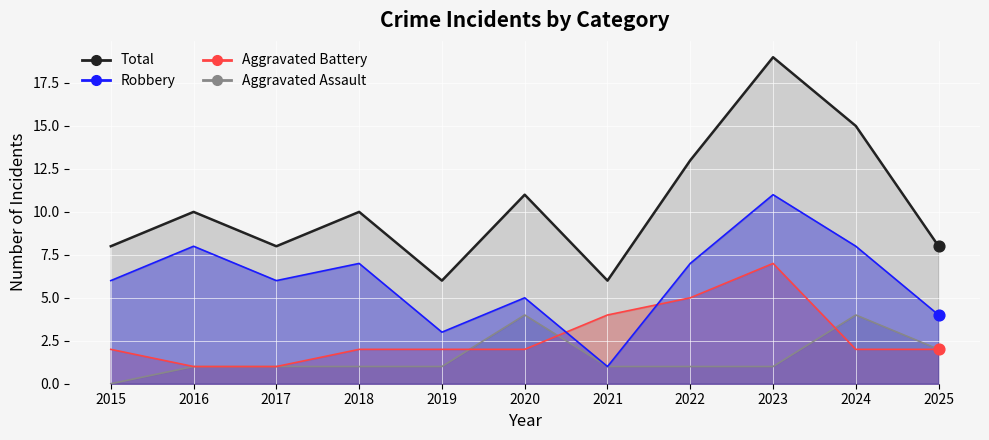

Which series contains the lowest Y value?

Aggravated Assault